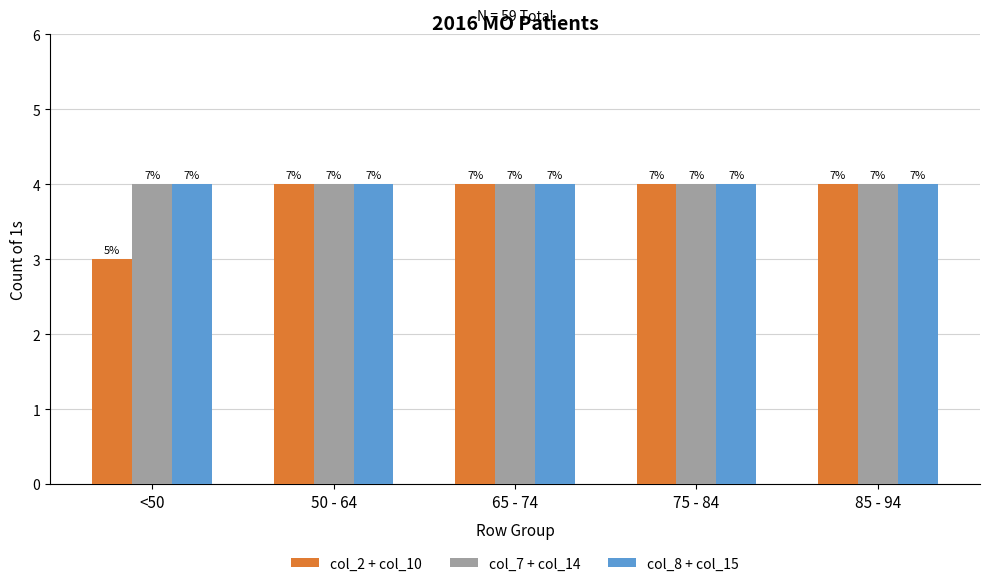

Does the chart contain stacked bars?

No